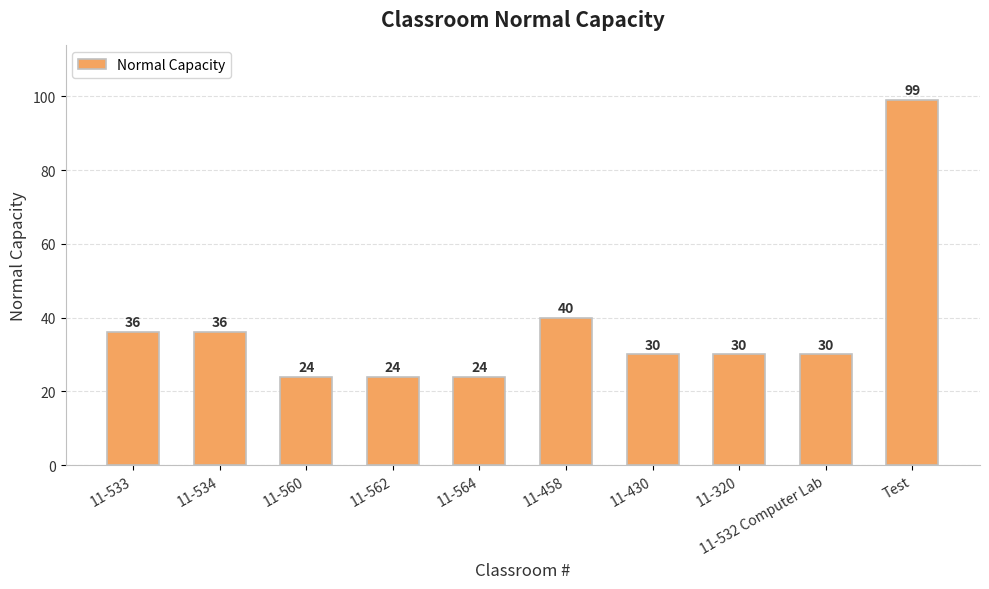

Does the chart contain stacked bars?

No